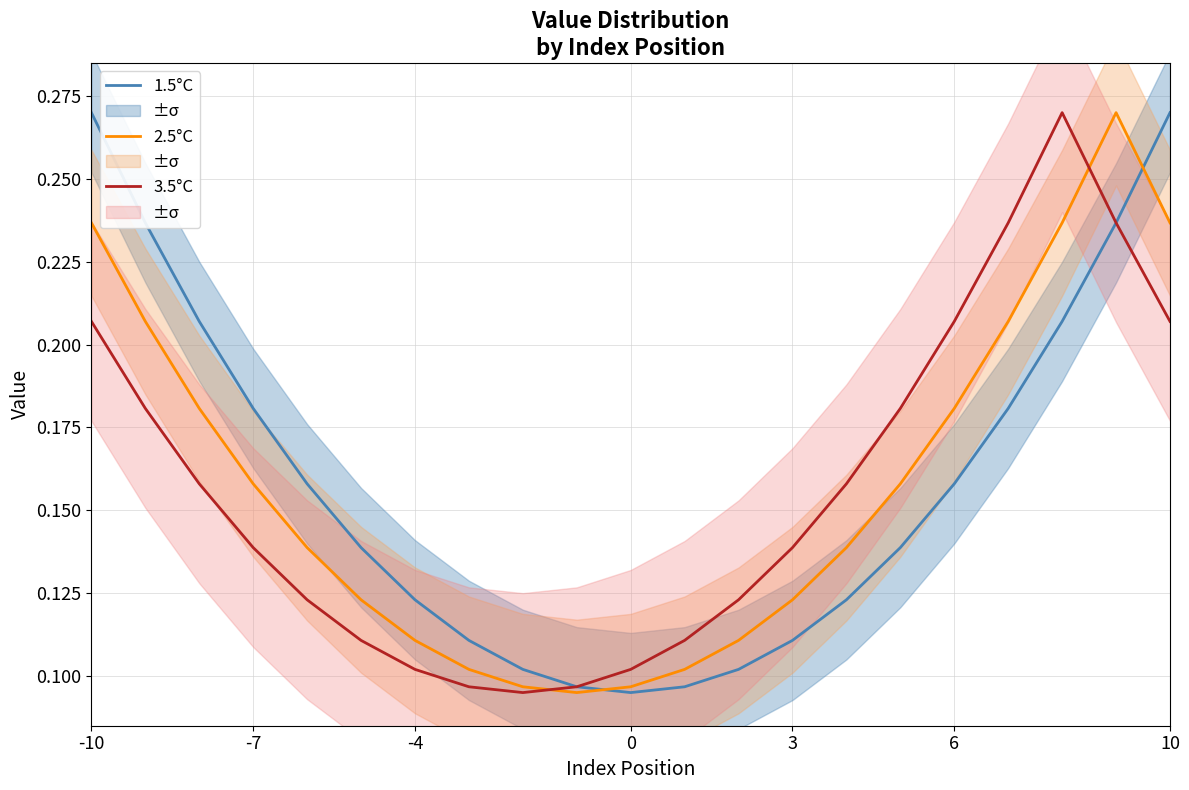

What is the greatest value displayed?

0.3